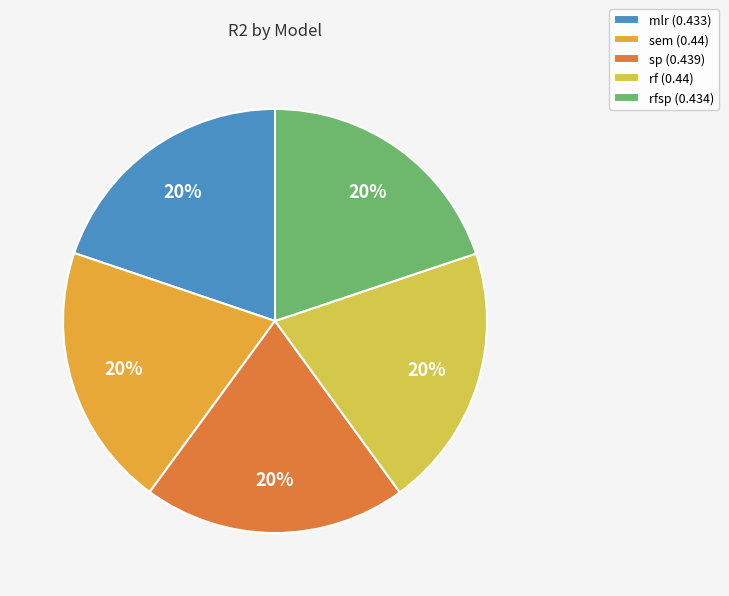

To the nearest percent, what portion does sem (0.44) represent?

20%